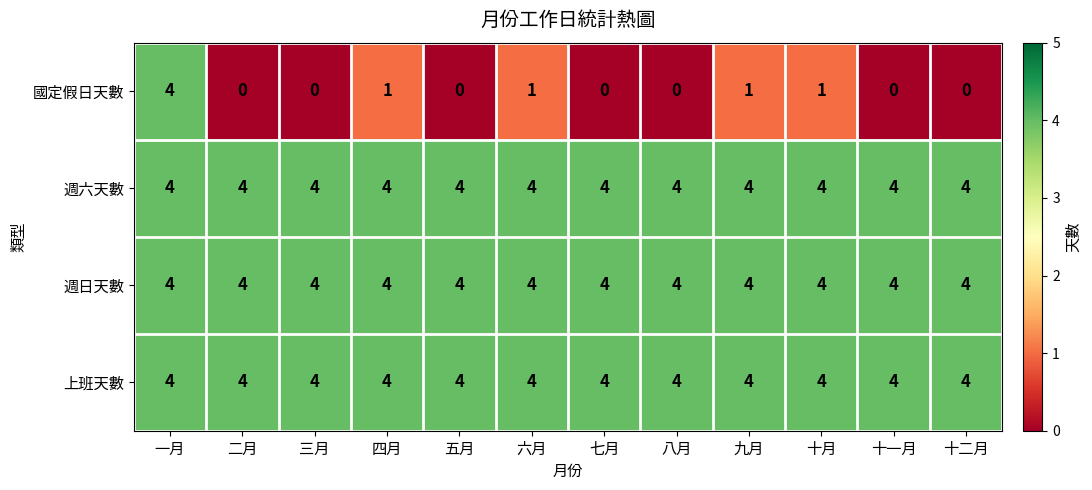

What is the total value across all series at 十月?

13